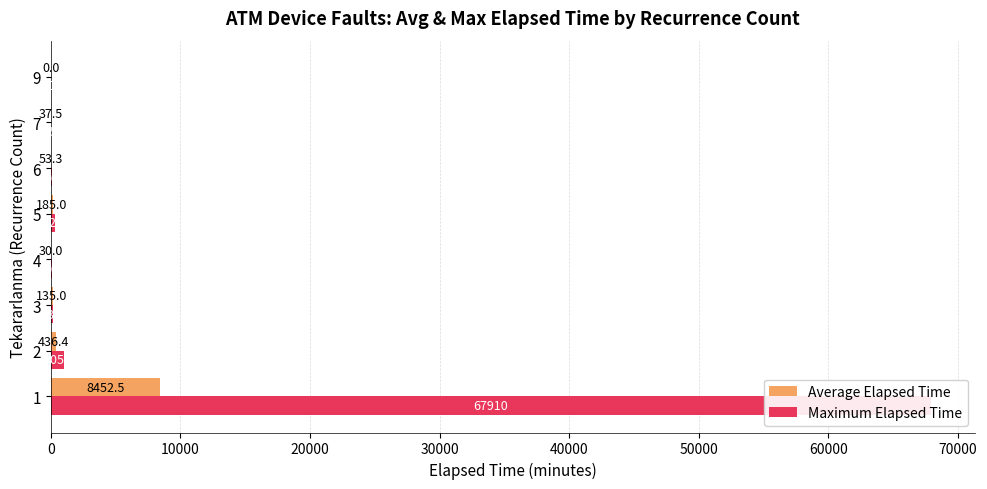

Count the number of categories in the chart.

8